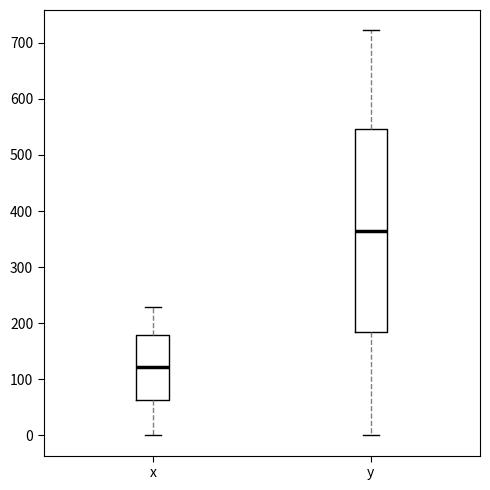

Where does the upper whisker of the box for y end on the y-axis? The values are not printed on the chart, so give them approximately, as read against the axis.

720